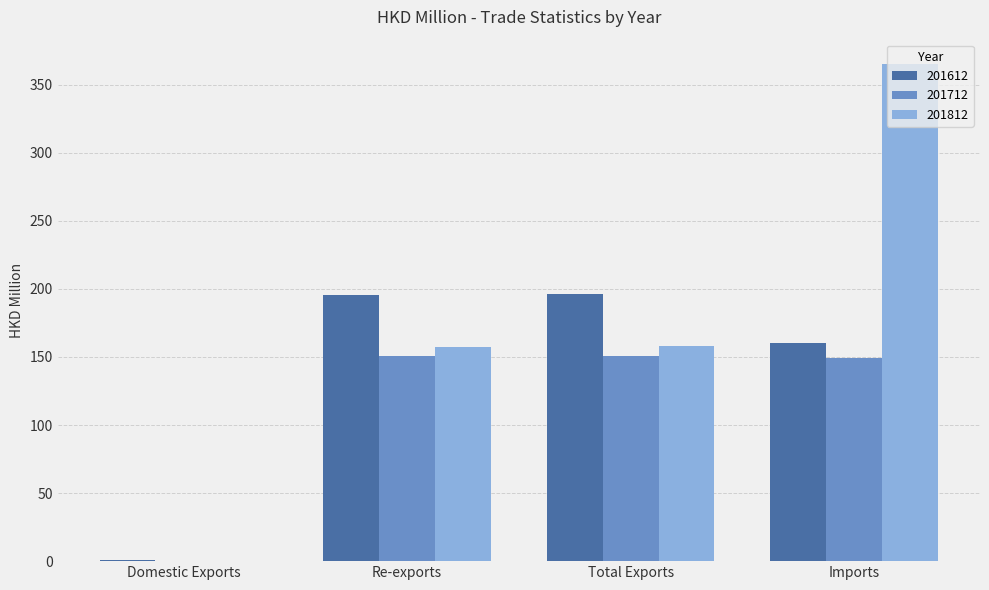

At which label does 201812 reach its peak?

Imports